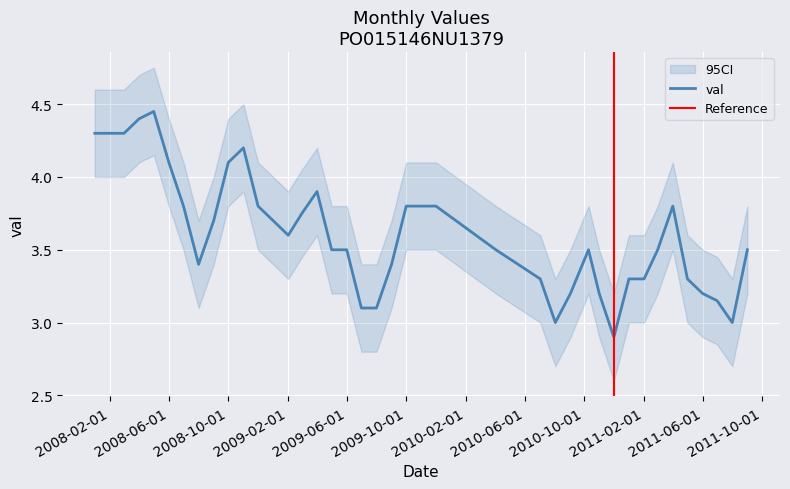

Which category has the highest value across all series?

2008-05-01